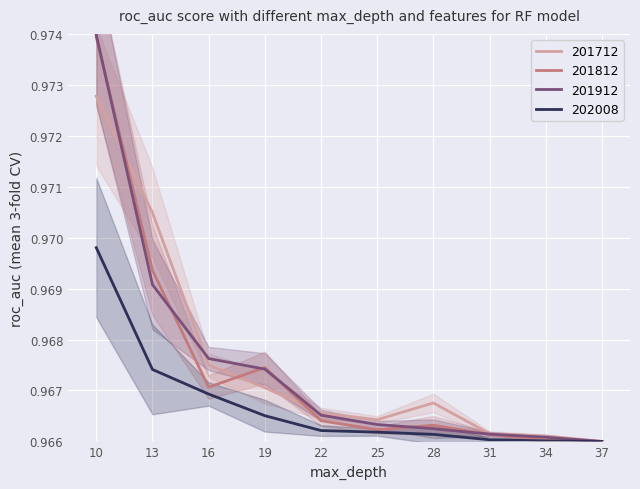

The 201812 series shows 0.3 at 31. True or false?

False